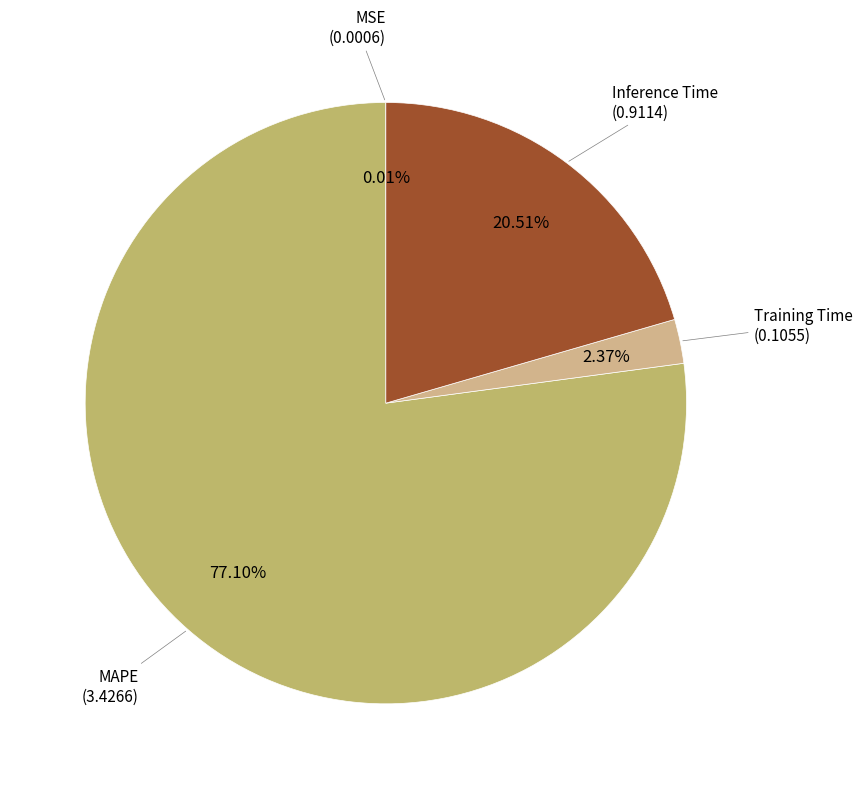

To the nearest percent, what is the difference between the largest and smallest slice percentages?

77%